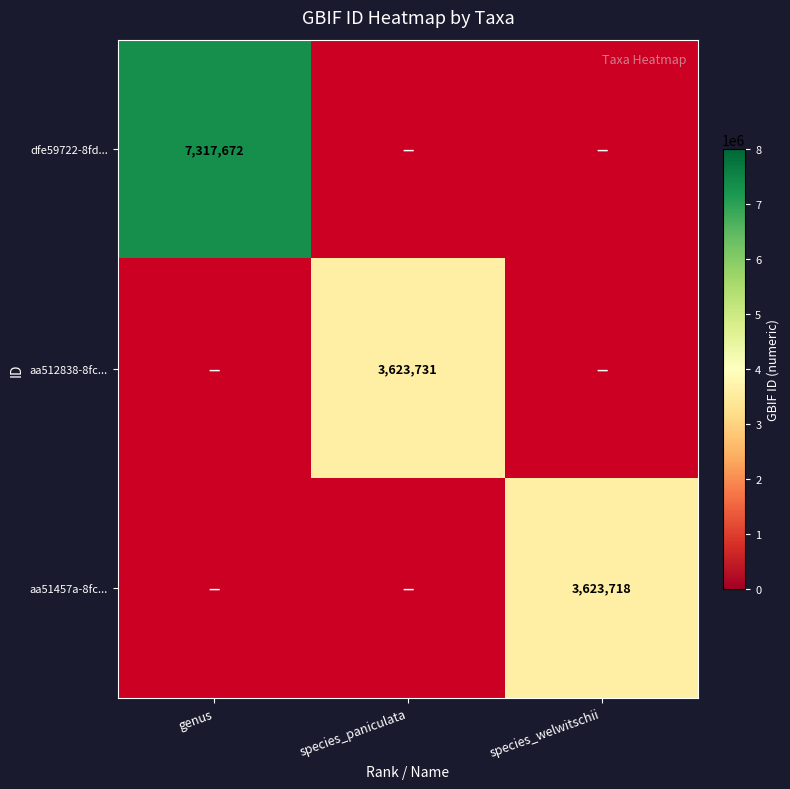

At how many categories does at least one series exceed 5020508?

1